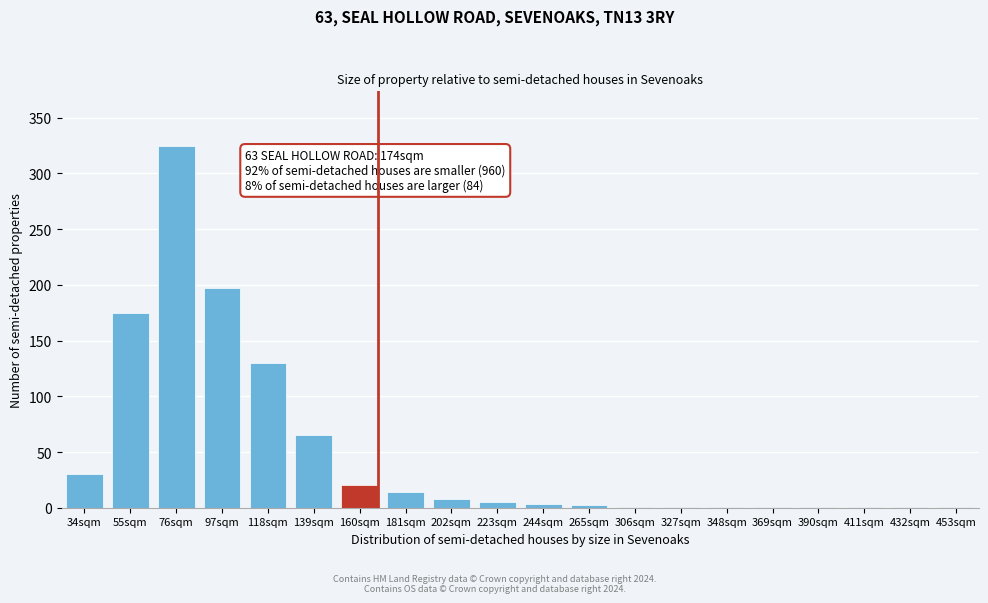

What is the sum of all values?

982